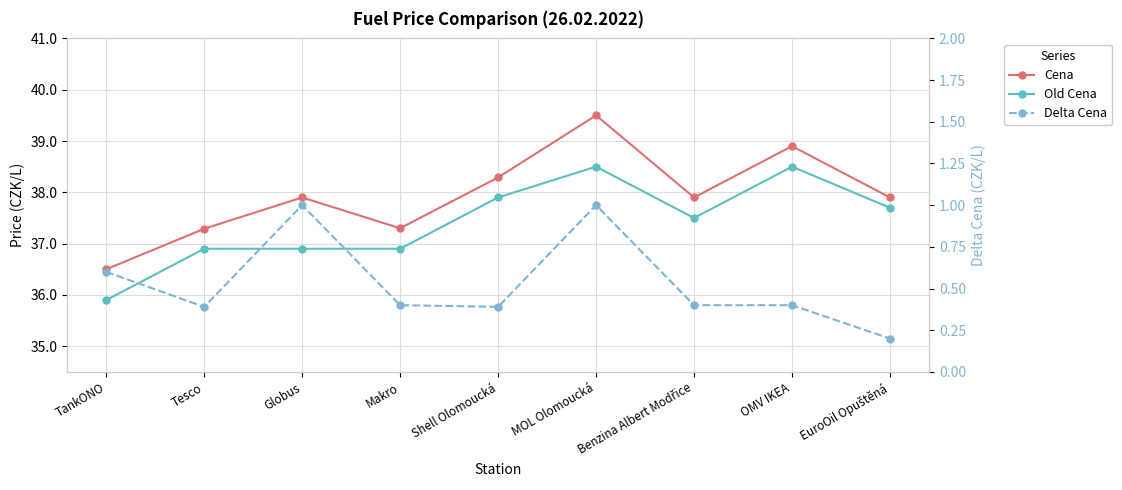

How many series are shown in this chart?

3